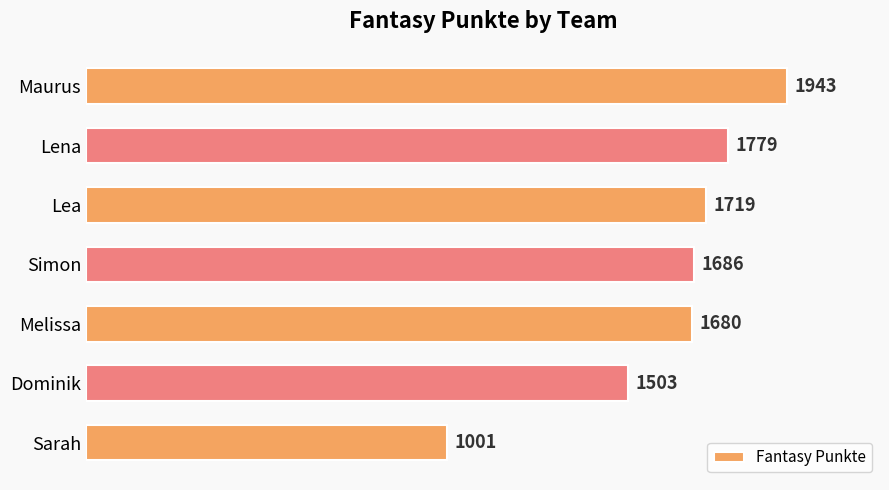

Rank the categories by value from lowest to highest.

Sarah, Dominik, Melissa, Simon, Lea, Lena, Maurus